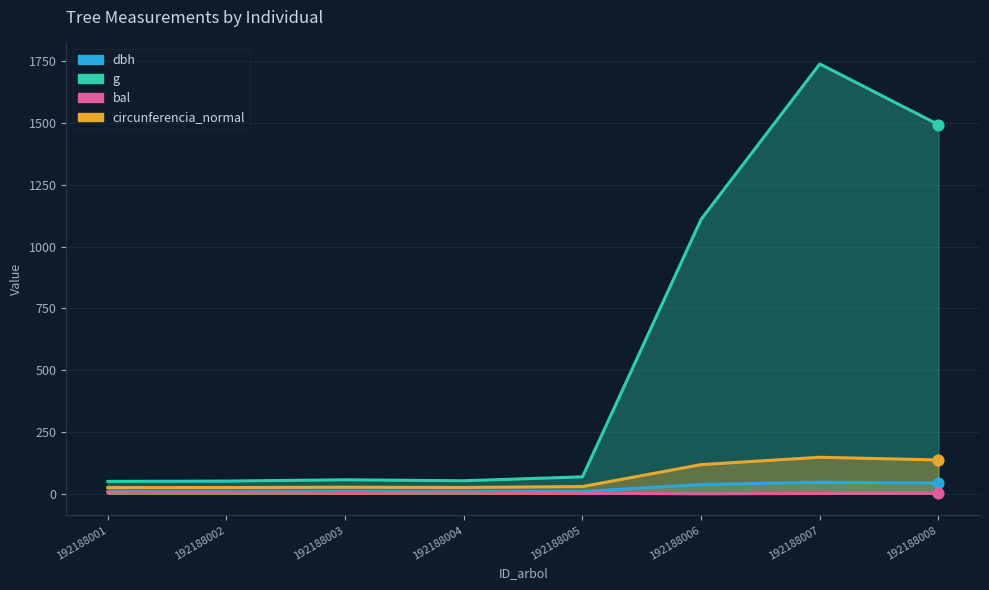

At which category is the sum across all series the highest?

192188007